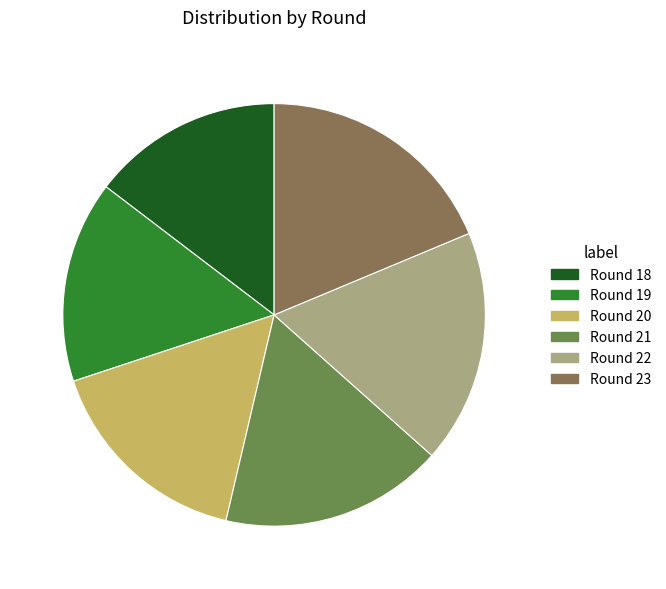

Is the sum of Round 18 and Round 21 greater than half?

No